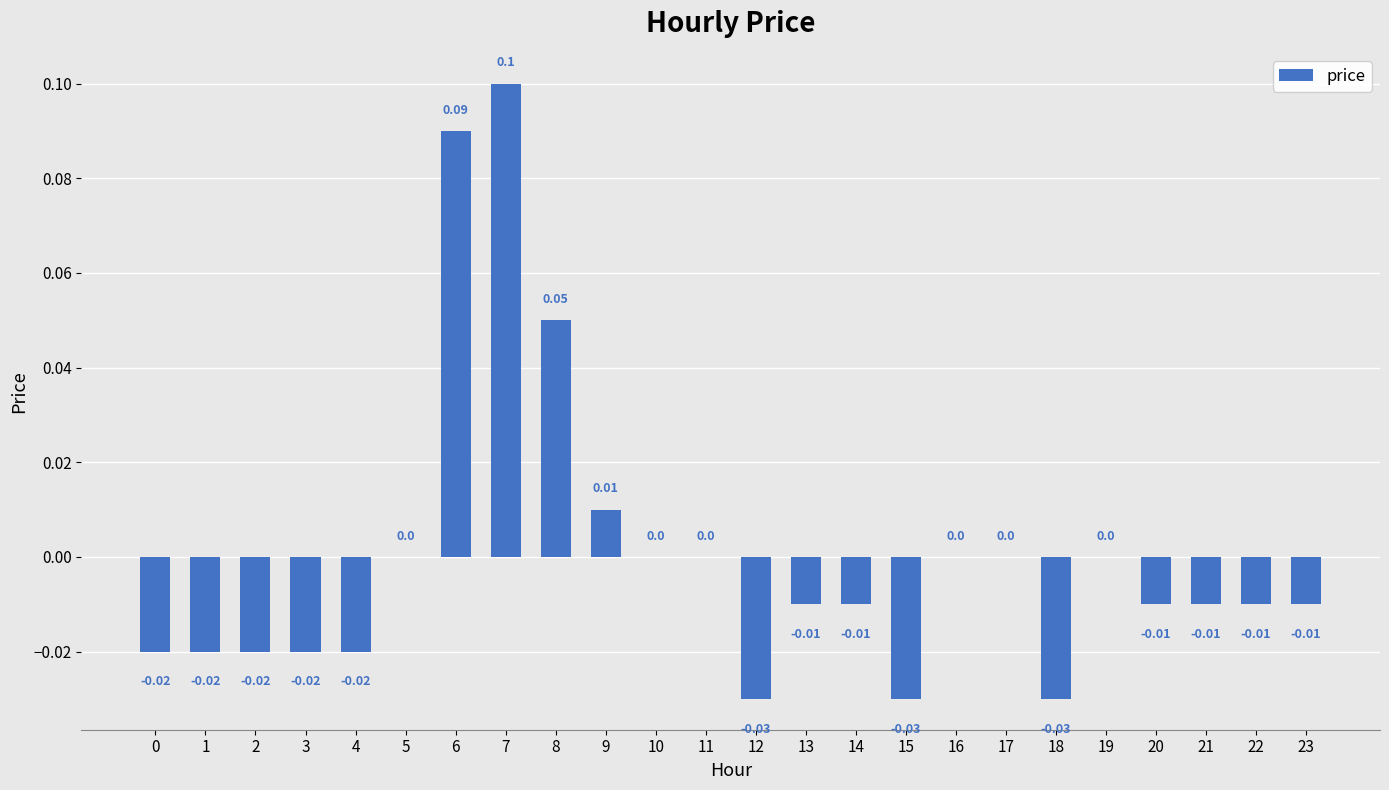

Does the chart contain stacked bars?

No